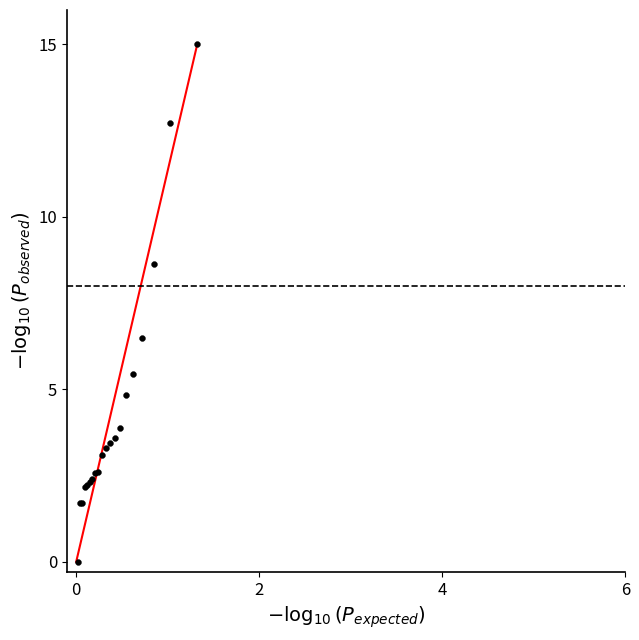

What Y value in the scatter plot is closest to 7?

6.5